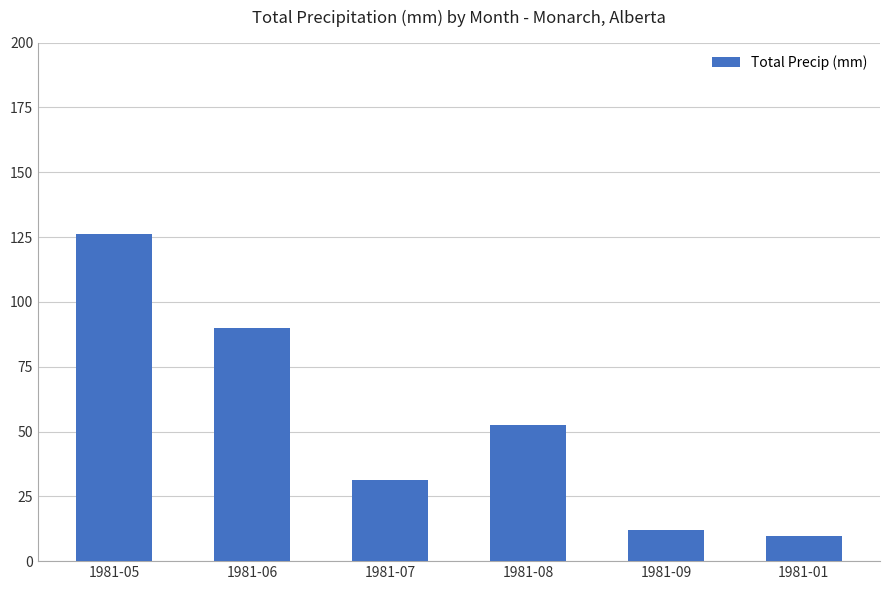

The chart shows a value of 123.7 at 1981-06. True or false?

False